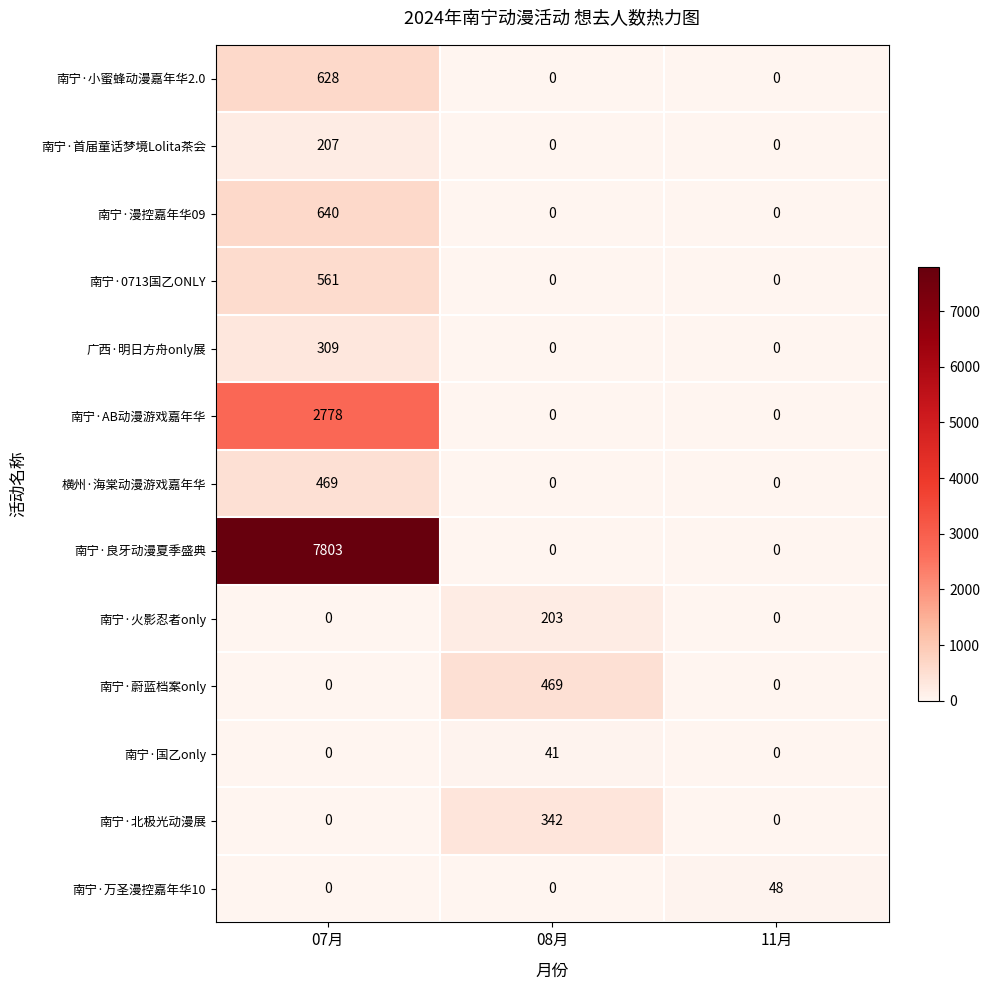

True or false: 南宁·漫控嘉年华09 has a value of 385 at 11月.

False